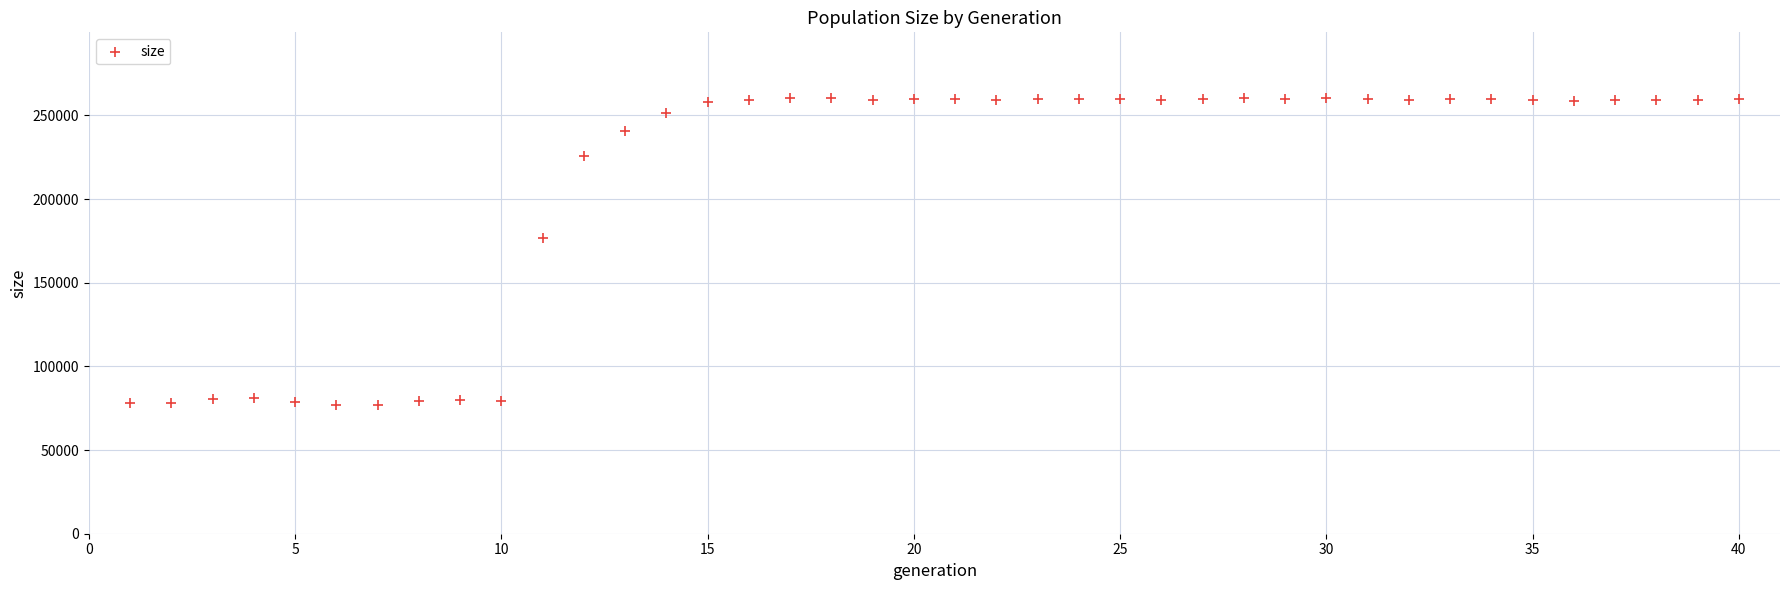

What is the range of X values (max minus min)?

39